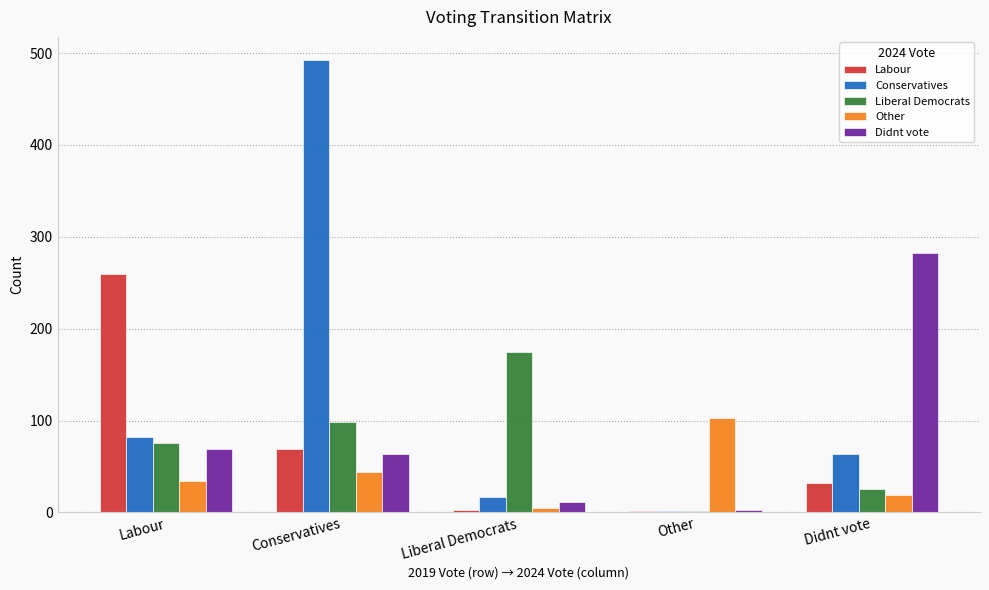

What is the sum of all Conservatives values?

657